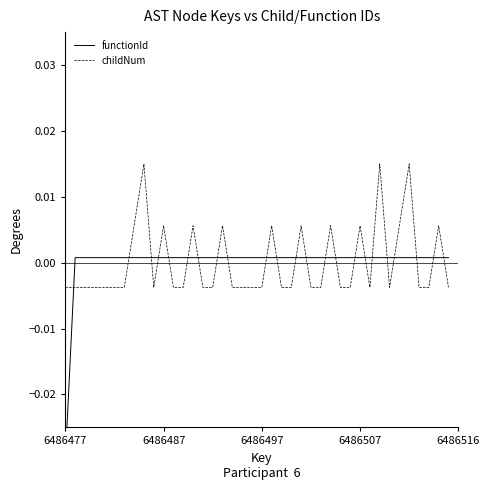

At which category does the chart reach its peak across all series?

8